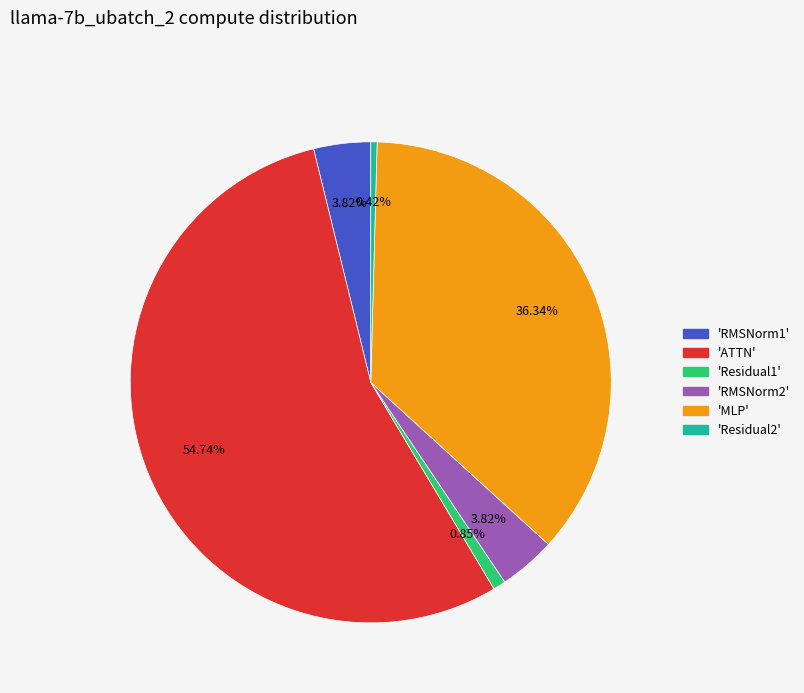

Is there a majority slice in this chart?

Yes